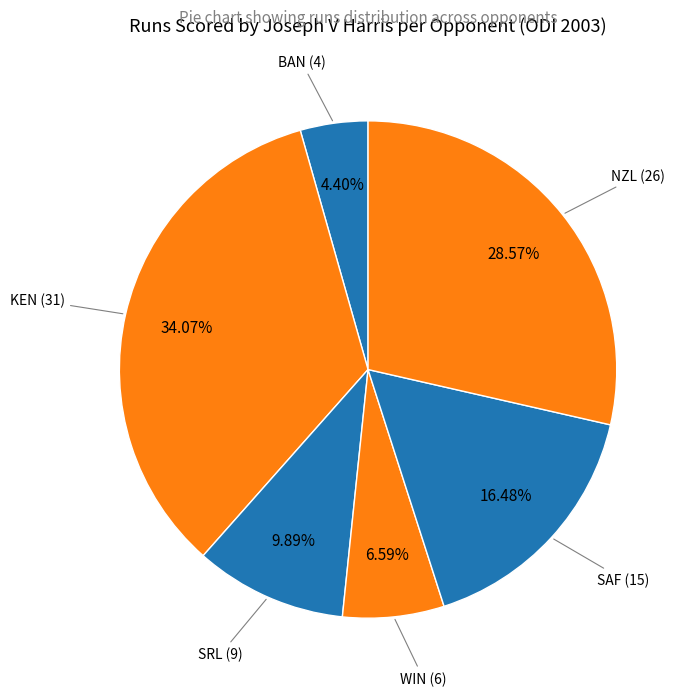

Which category has the biggest portion of the pie?

KEN